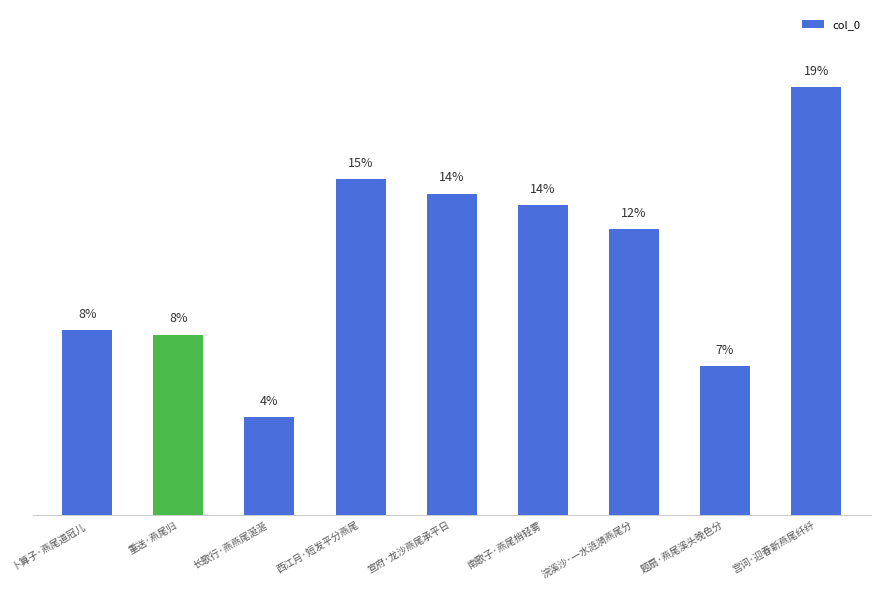

Are the bars horizontal?

No